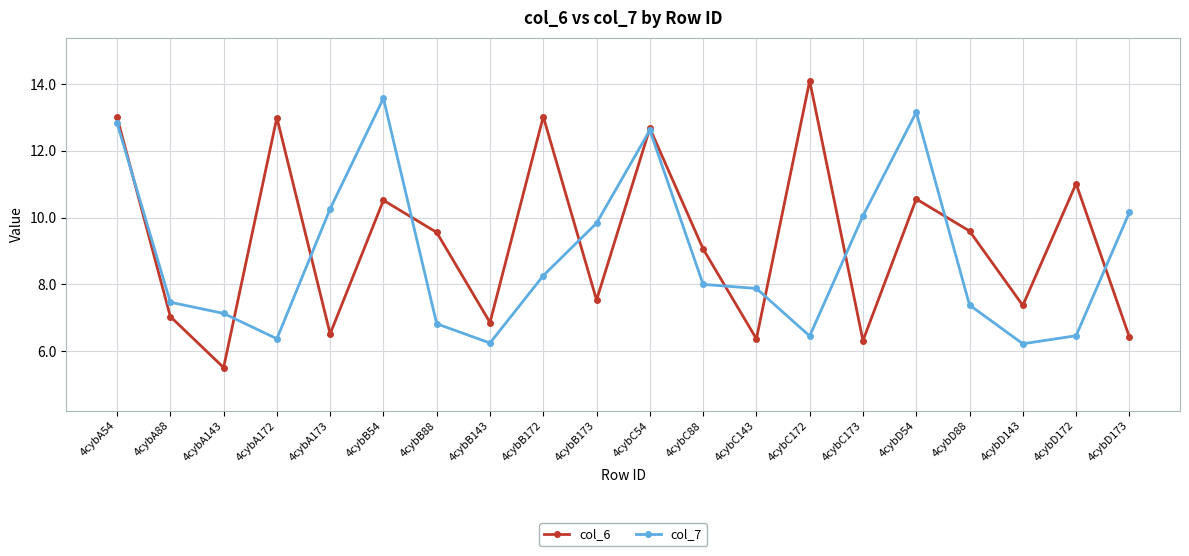

At which category is the sum across all series the highest?

4cybA54